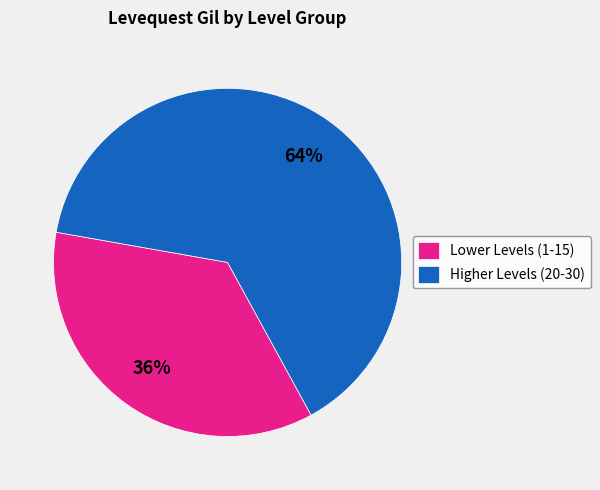

Combined, do Higher Levels (20-30) and Lower Levels (1-15) account for over 50%?

Yes